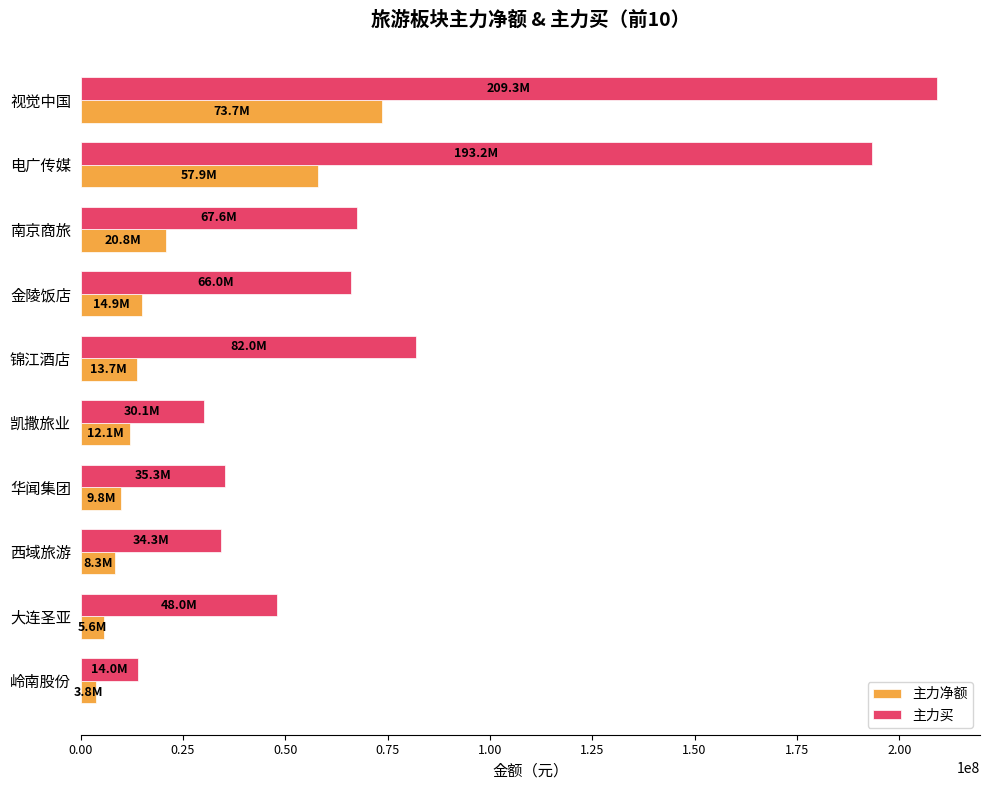

Where is 主力买 nearest to the value 111612123?

锦江酒店